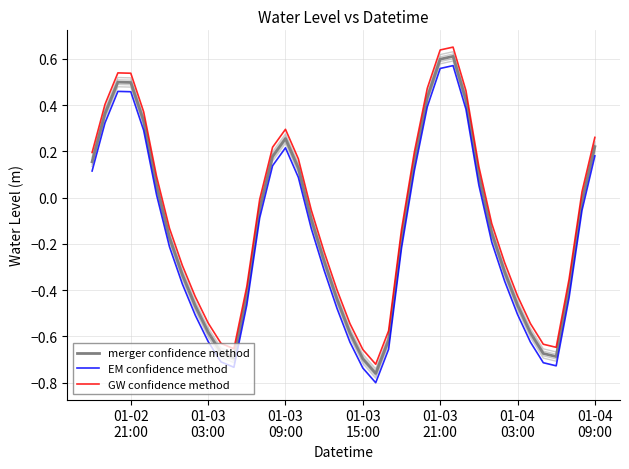

How many negative values does the merger confidence method series have?

24